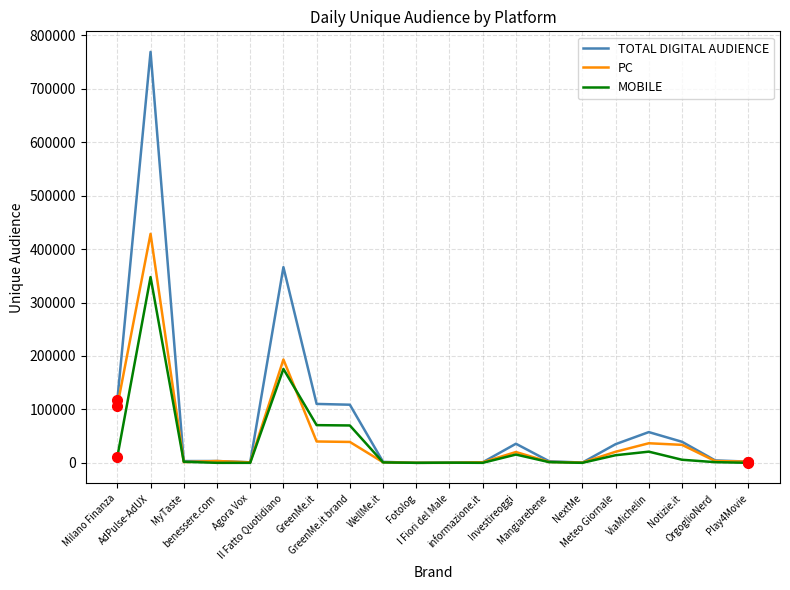

Which series has the widest spread of values?

TOTAL DIGITAL AUDIENCE